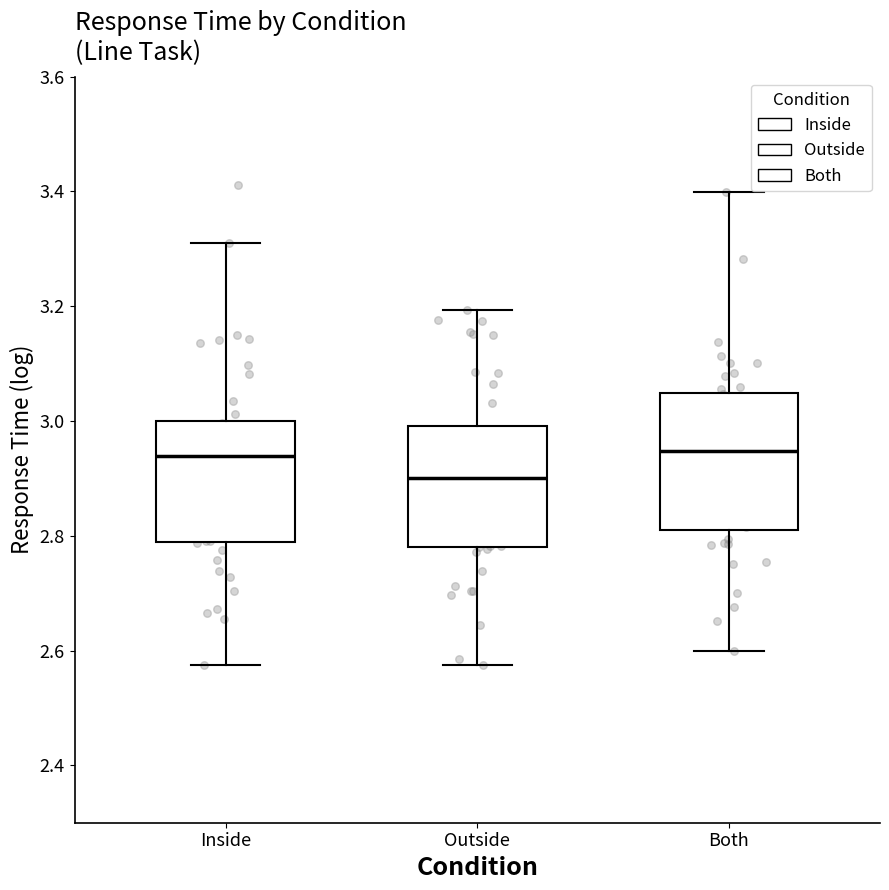

Which box's median line is the lowest?

Outside